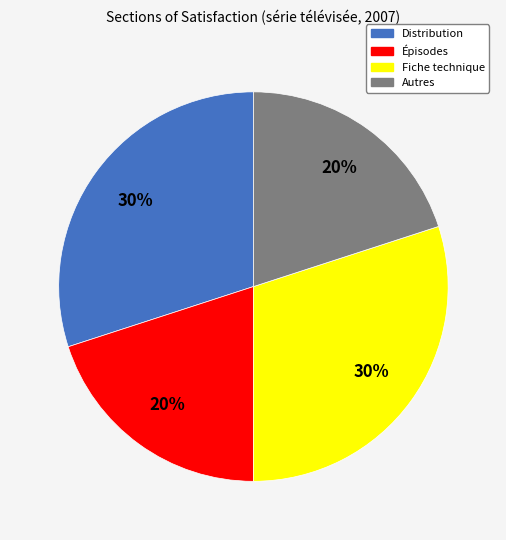

Approximately how many times larger is the value at Distribution compared to Épisodes?

1.5